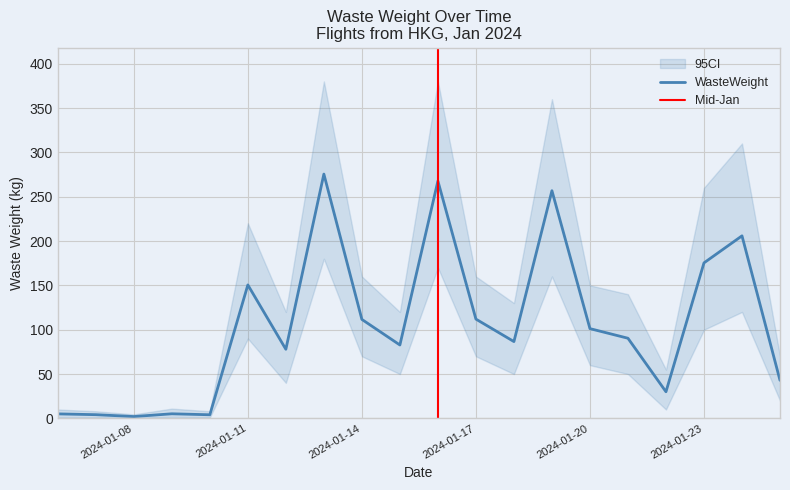

What is the total value across all series at 2024-01-19?

776.8